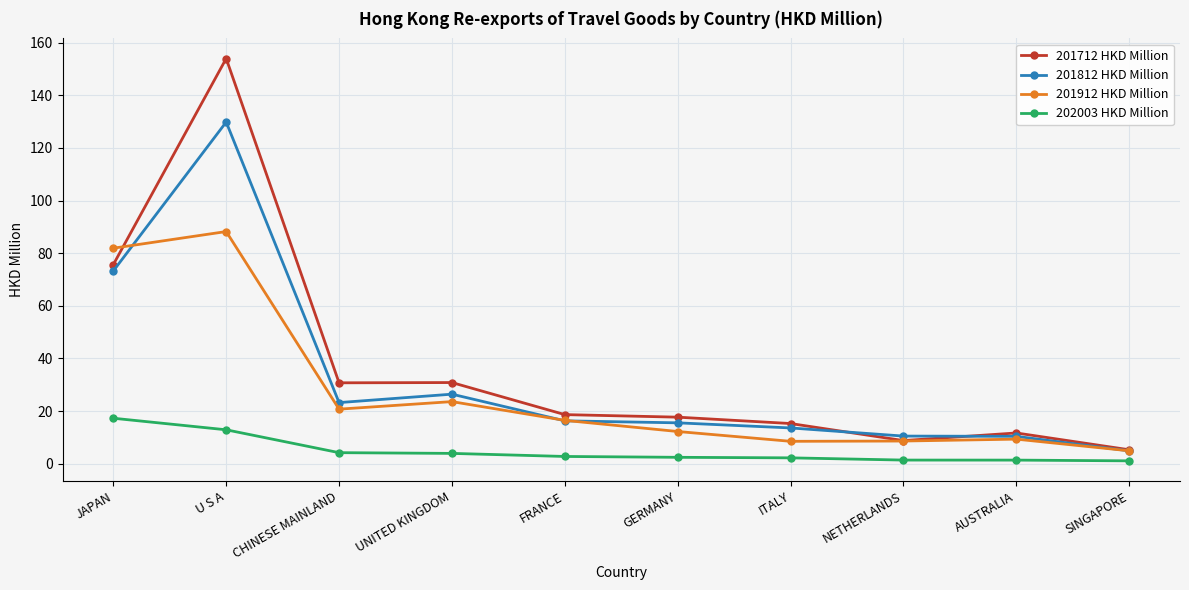

Which category has the highest value in the 201712 HKD Million series?

U S A